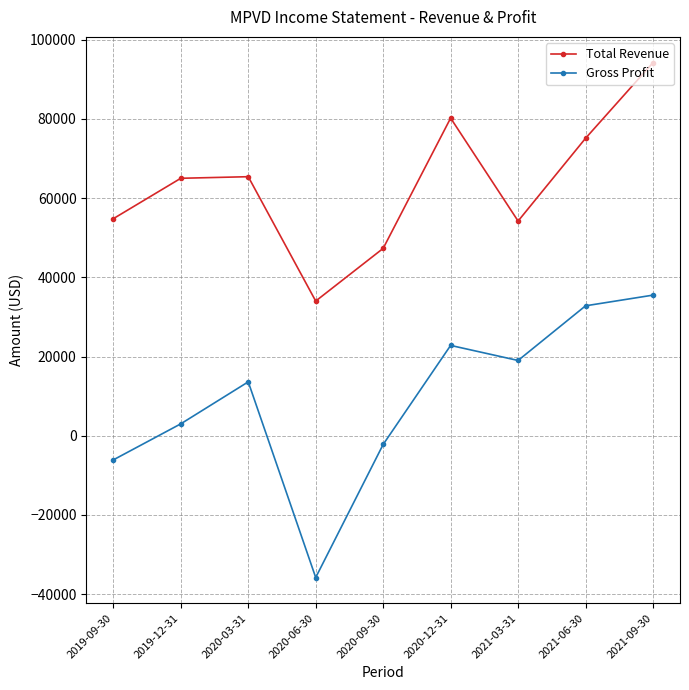

Which series has the widest spread of values?

Gross Profit